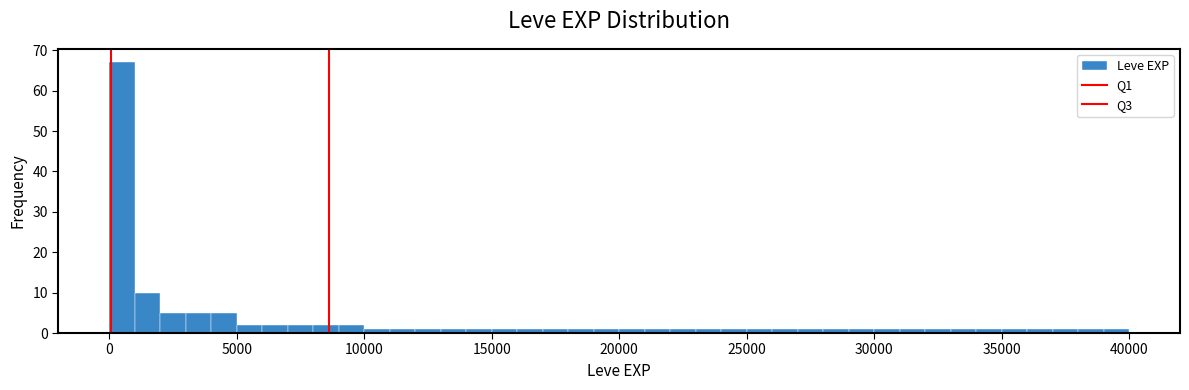

Read against the x-axis, roughly where is the centre of the tallest bar?

500